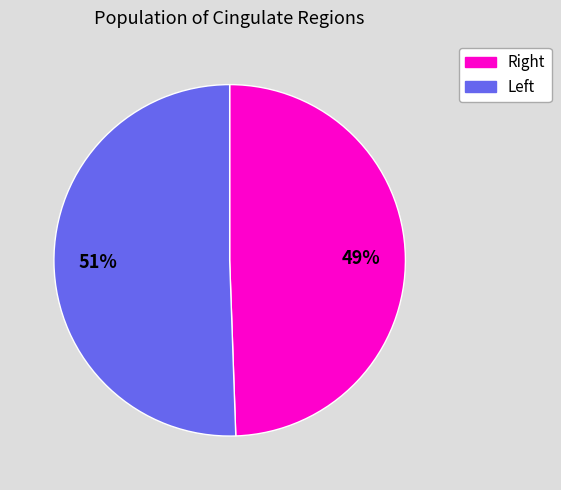

What is the largest slice in the pie chart?

Left